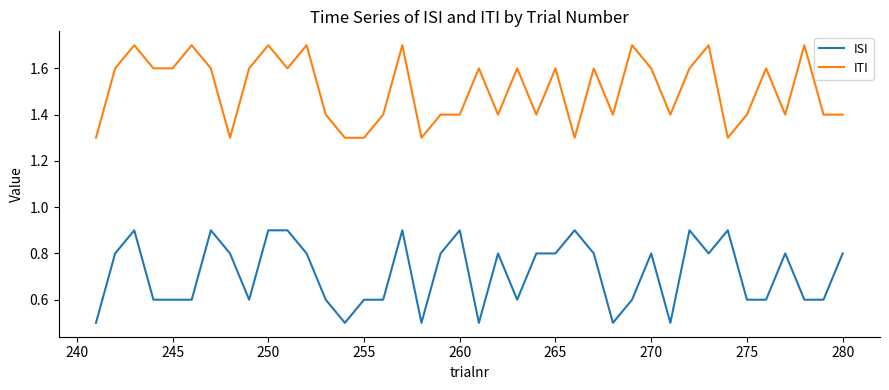

Rank the series by their average value, from highest to lowest.

ITI, ISI